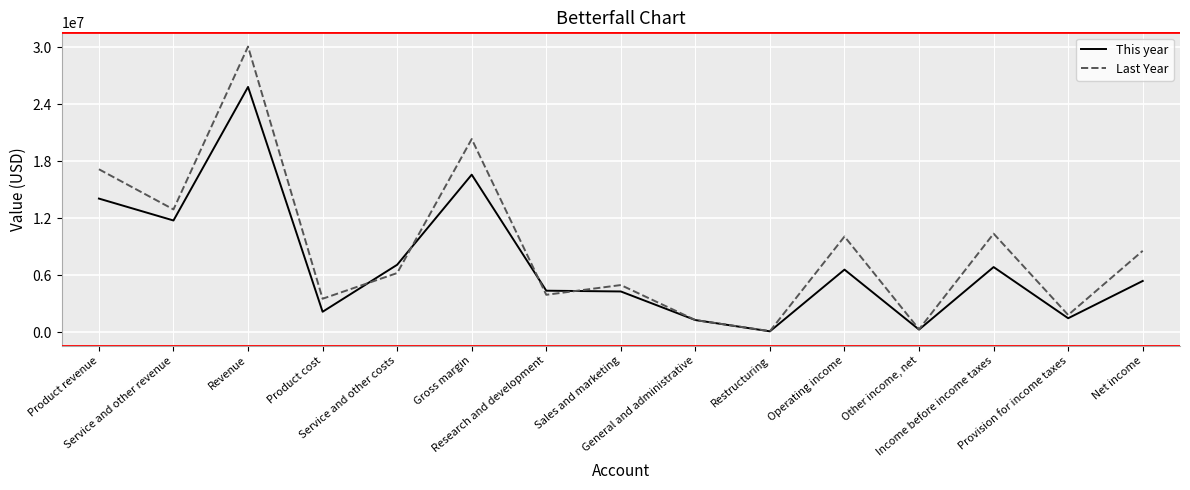

The Last Year series shows 10953095.3 at Service and other costs. True or false?

False